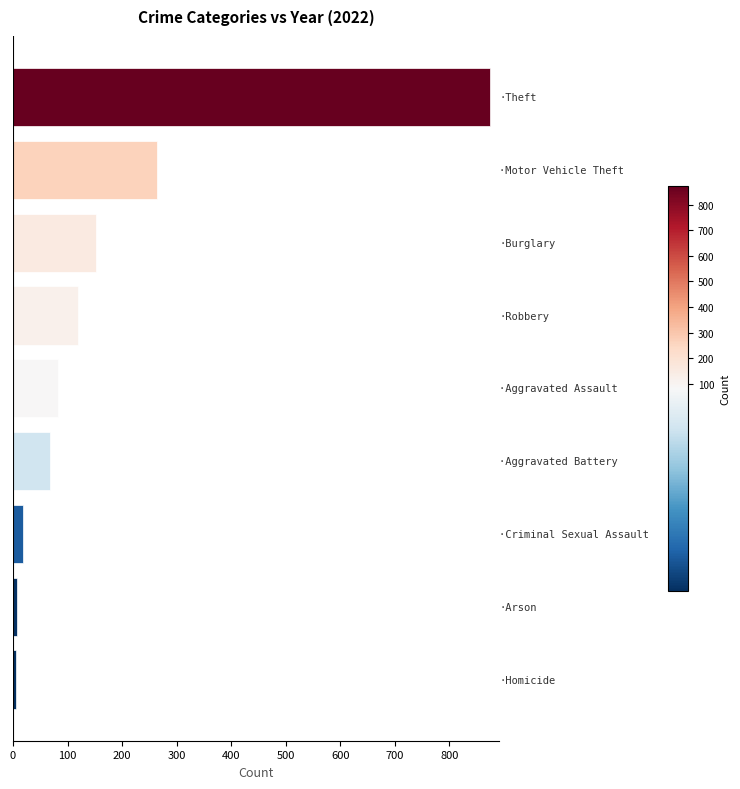

What is the average value?

177